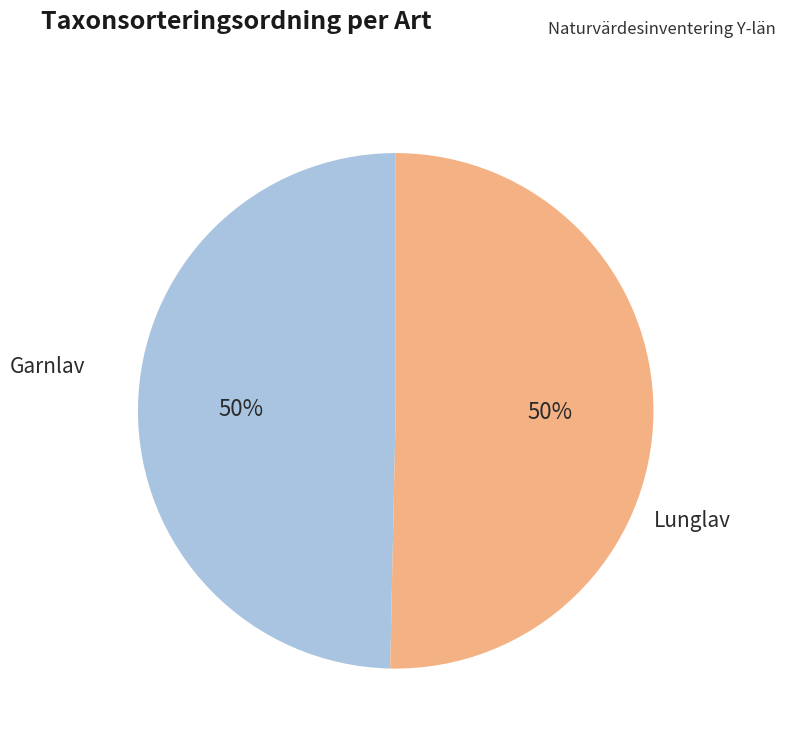

What is the ratio of the value at Garnlav to the value at Lunglav?

1.0